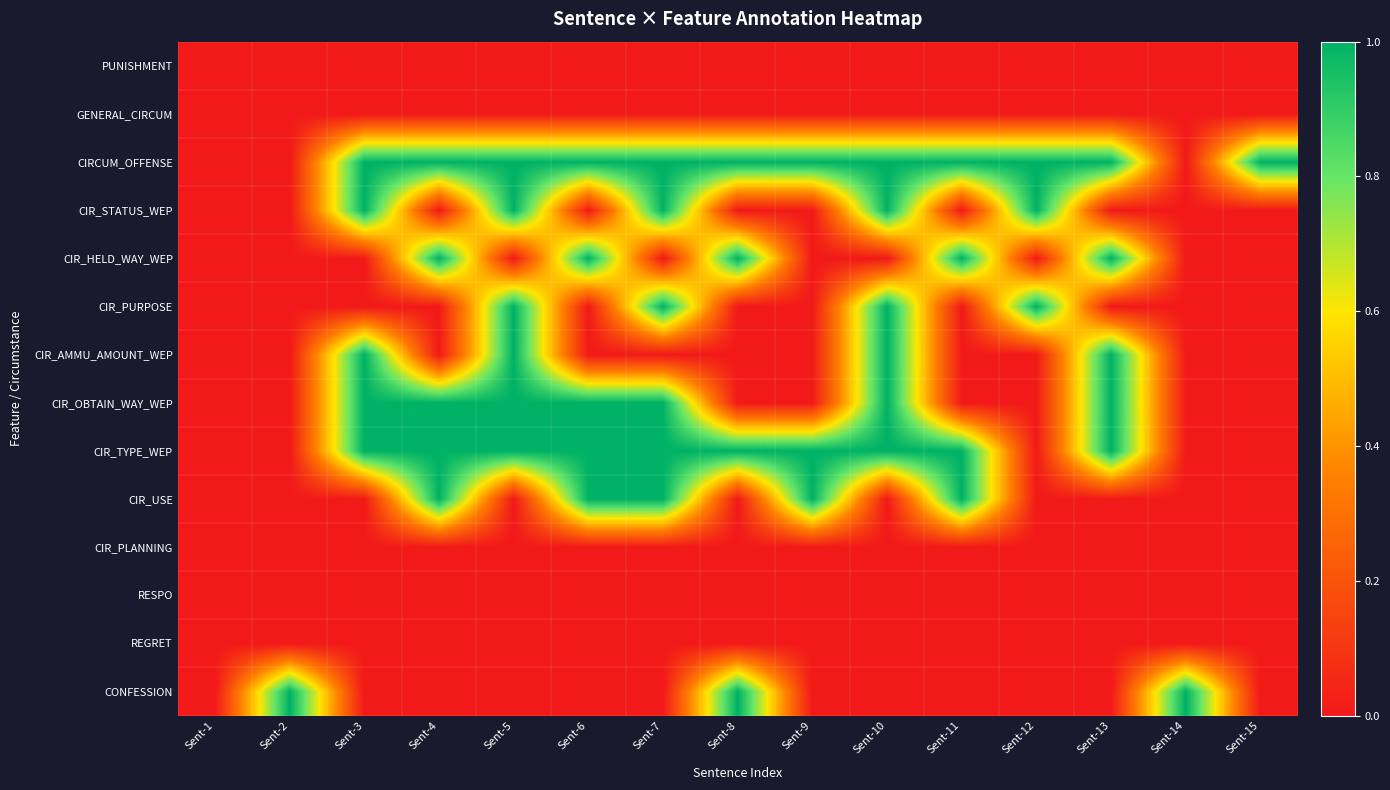

Reading right to left, list all the values displayed in this chart.

PUNISHMENT: Sent-15=0	Sent-14=0	Sent-13=0	Sent-12=0	Sent-11=0	Sent-10=0	Sent-9=0	Sent-8=0	Sent-7=0	Sent-6=0	Sent-5=0	Sent-4=0	Sent-3=0	Sent-2=0	Sent-1=0
GENERAL_CIRCUM: Sent-15=0	Sent-14=0	Sent-13=0	Sent-12=0	Sent-11=0	Sent-10=0	Sent-9=0	Sent-8=0	Sent-7=0	Sent-6=0	Sent-5=0	Sent-4=0	Sent-3=0	Sent-2=0	Sent-1=0
CIRCUM_OFFENSE: Sent-15=1	Sent-14=0	Sent-13=1	Sent-12=1	Sent-11=1	Sent-10=1	Sent-9=1	Sent-8=1	Sent-7=1	Sent-6=1	Sent-5=1	Sent-4=1	Sent-3=1	Sent-2=0	Sent-1=0
CIR_STATUS_WEP: Sent-15=0	Sent-14=0	Sent-13=0	Sent-12=1	Sent-11=0	Sent-10=1	Sent-9=0	Sent-8=0	Sent-7=1	Sent-6=0	Sent-5=1	Sent-4=0	Sent-3=1	Sent-2=0	Sent-1=0
CIR_HELD_WAY_WEP: Sent-15=0	Sent-14=0	Sent-13=1	Sent-12=0	Sent-11=1	Sent-10=0	Sent-9=0	Sent-8=1	Sent-7=0	Sent-6=1	Sent-5=0	Sent-4=1	Sent-3=0	Sent-2=0	Sent-1=0
CIR_PURPOSE: Sent-15=0	Sent-14=0	Sent-13=0	Sent-12=1	Sent-11=0	Sent-10=1	Sent-9=0	Sent-8=0	Sent-7=1	Sent-6=0	Sent-5=1	Sent-4=0	Sent-3=0	Sent-2=0	Sent-1=0
CIR_AMMU_AMOUNT_WEP: Sent-15=0	Sent-14=0	Sent-13=1	Sent-12=0	Sent-11=0	Sent-10=1	Sent-9=0	Sent-8=0	Sent-7=0	Sent-6=0	Sent-5=1	Sent-4=0	Sent-3=1	Sent-2=0	Sent-1=0
CIR_OBTAIN_WAY_WEP: Sent-15=0	Sent-14=0	Sent-13=1	Sent-12=0	Sent-11=0	Sent-10=1	Sent-9=0	Sent-8=0	Sent-7=1	Sent-6=1	Sent-5=1	Sent-4=1	Sent-3=1	Sent-2=0	Sent-1=0
CIR_TYPE_WEP: Sent-15=0	Sent-14=0	Sent-13=1	Sent-12=0	Sent-11=1	Sent-10=1	Sent-9=1	Sent-8=1	Sent-7=1	Sent-6=1	Sent-5=1	Sent-4=1	Sent-3=1	Sent-2=0	Sent-1=0
CIR_USE: Sent-15=0	Sent-14=0	Sent-13=0	Sent-12=0	Sent-11=1	Sent-10=0	Sent-9=1	Sent-8=0	Sent-7=1	Sent-6=1	Sent-5=0	Sent-4=1	Sent-3=0	Sent-2=0	Sent-1=0
CIR_PLANNING: Sent-15=0	Sent-14=0	Sent-13=0	Sent-12=0	Sent-11=0	Sent-10=0	Sent-9=0	Sent-8=0	Sent-7=0	Sent-6=0	Sent-5=0	Sent-4=0	Sent-3=0	Sent-2=0	Sent-1=0
RESPO: Sent-15=0	Sent-14=0	Sent-13=0	Sent-12=0	Sent-11=0	Sent-10=0	Sent-9=0	Sent-8=0	Sent-7=0	Sent-6=0	Sent-5=0	Sent-4=0	Sent-3=0	Sent-2=0	Sent-1=0
REGRET: Sent-15=0	Sent-14=0	Sent-13=0	Sent-12=0	Sent-11=0	Sent-10=0	Sent-9=0	Sent-8=0	Sent-7=0	Sent-6=0	Sent-5=0	Sent-4=0	Sent-3=0	Sent-2=0	Sent-1=0
CONFESSION: Sent-15=0	Sent-14=1	Sent-13=0	Sent-12=0	Sent-11=0	Sent-10=0	Sent-9=0	Sent-8=1	Sent-7=0	Sent-6=0	Sent-5=0	Sent-4=0	Sent-3=0	Sent-2=1	Sent-1=0